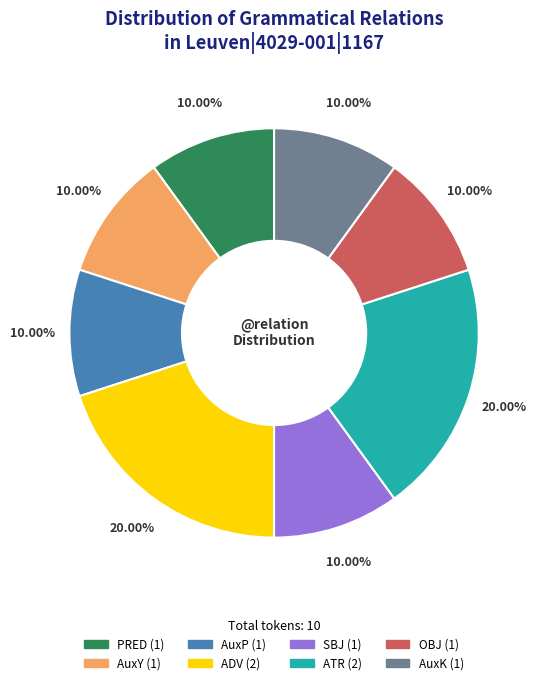

Approximately how many times larger is the value at SBJ compared to AuxK?

1.0